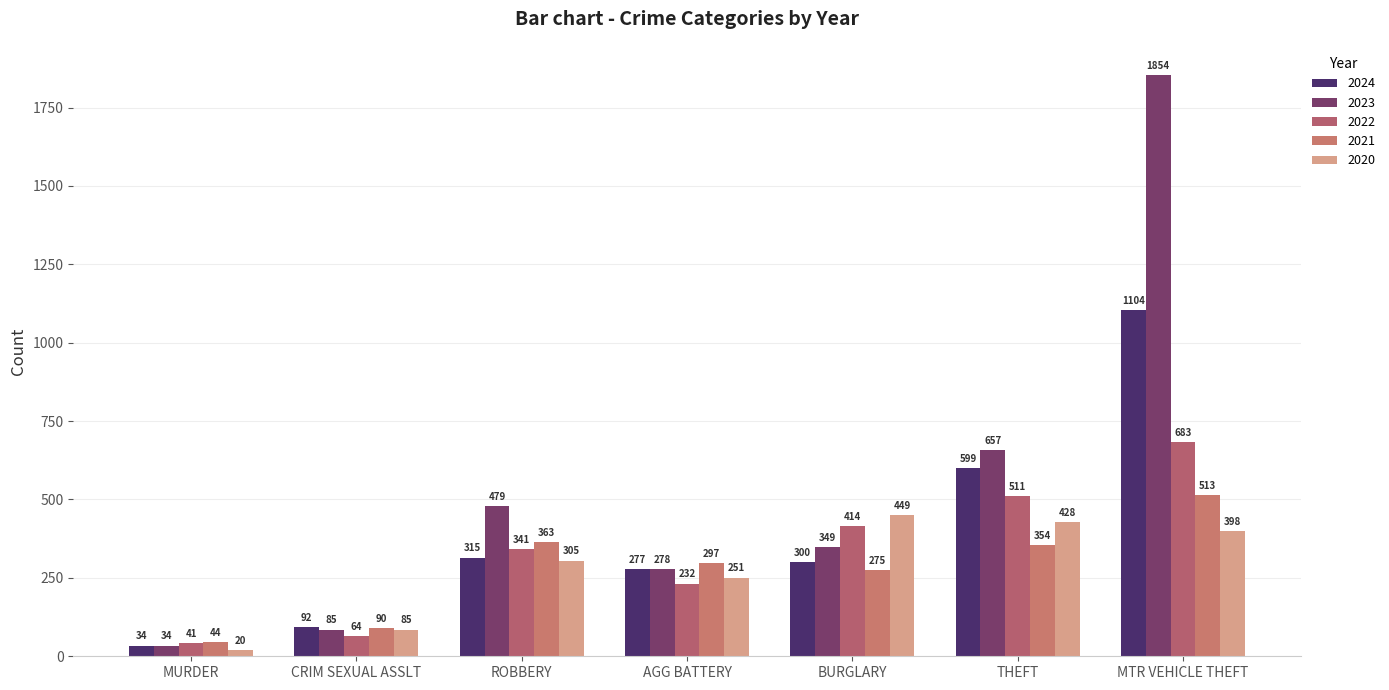

What position from the right is THEFT?

2